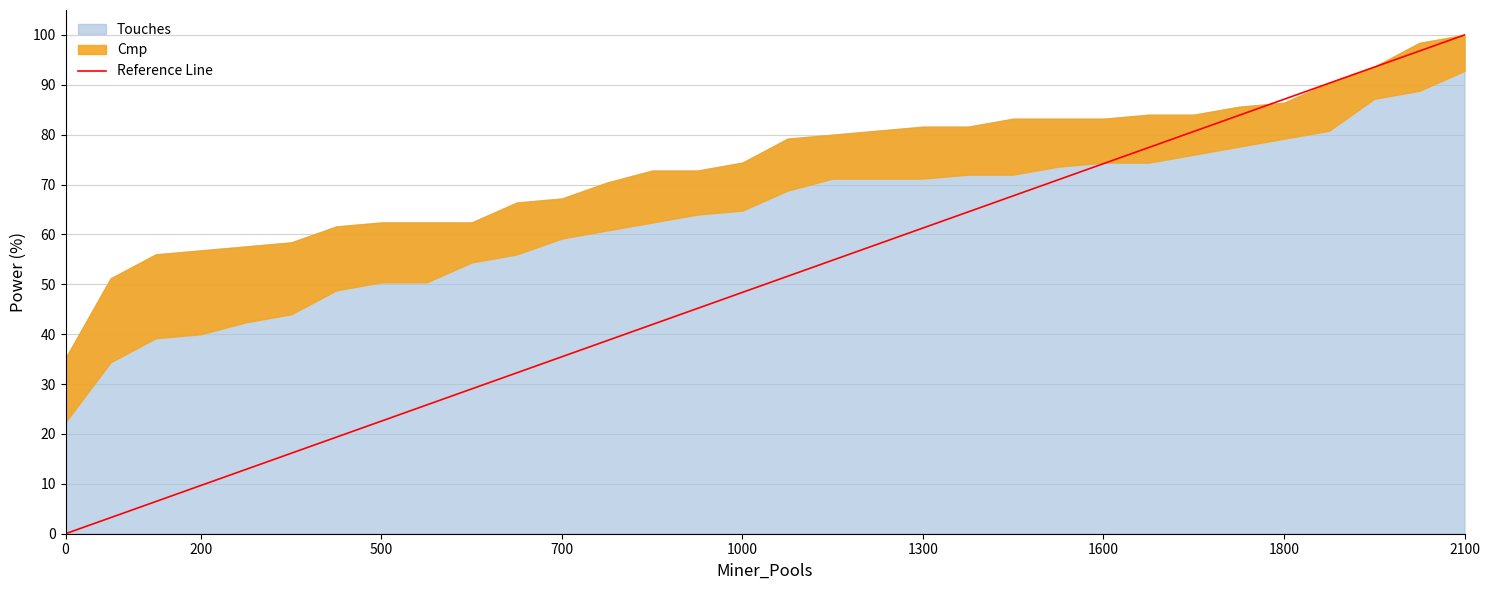

How many lines are shown in the chart?

1